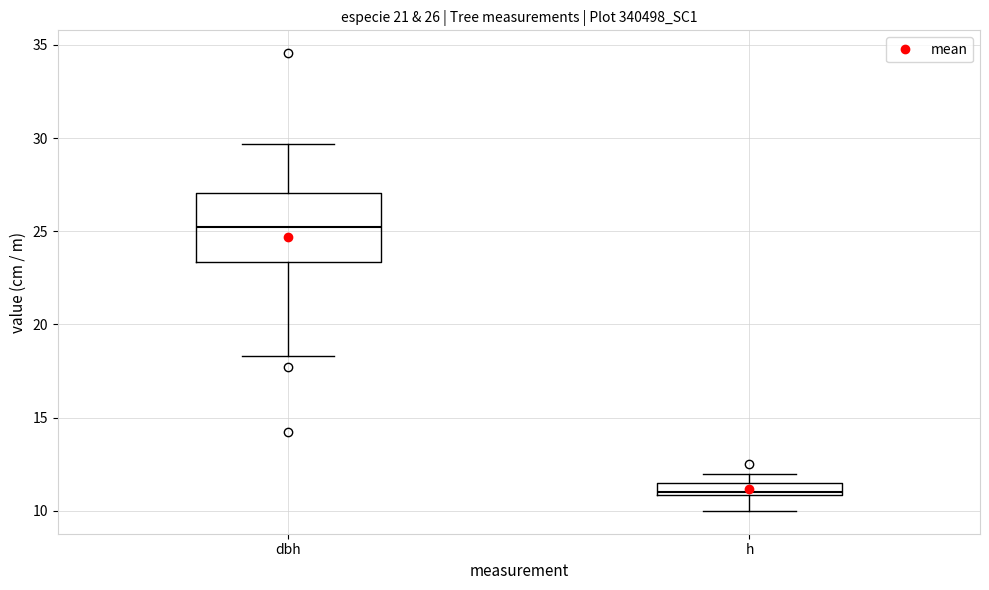

Which box is the tallest, from its lower edge to its upper edge?

dbh